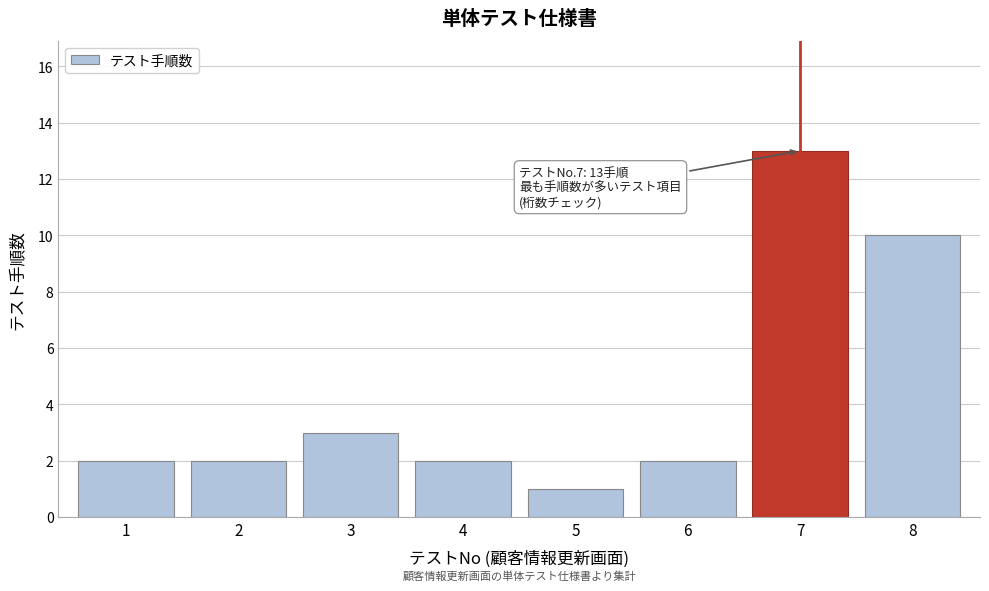

Reading left to right, what are all the values shown in this chart?

1=2	2=2	3=3	4=2	5=1	6=2	7=13	8=10